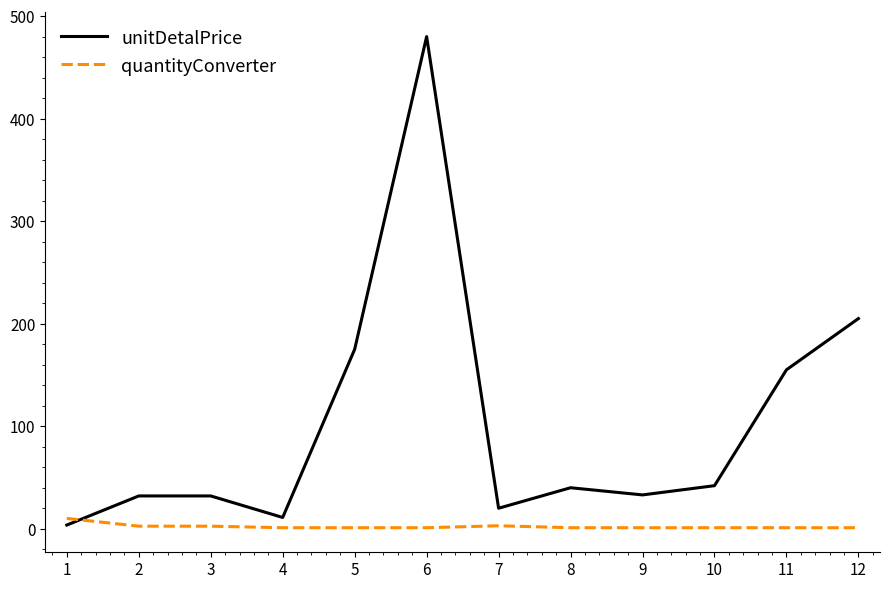

List the series in order of their overall mean, lowest first.

quantityConverter, unitDetalPrice